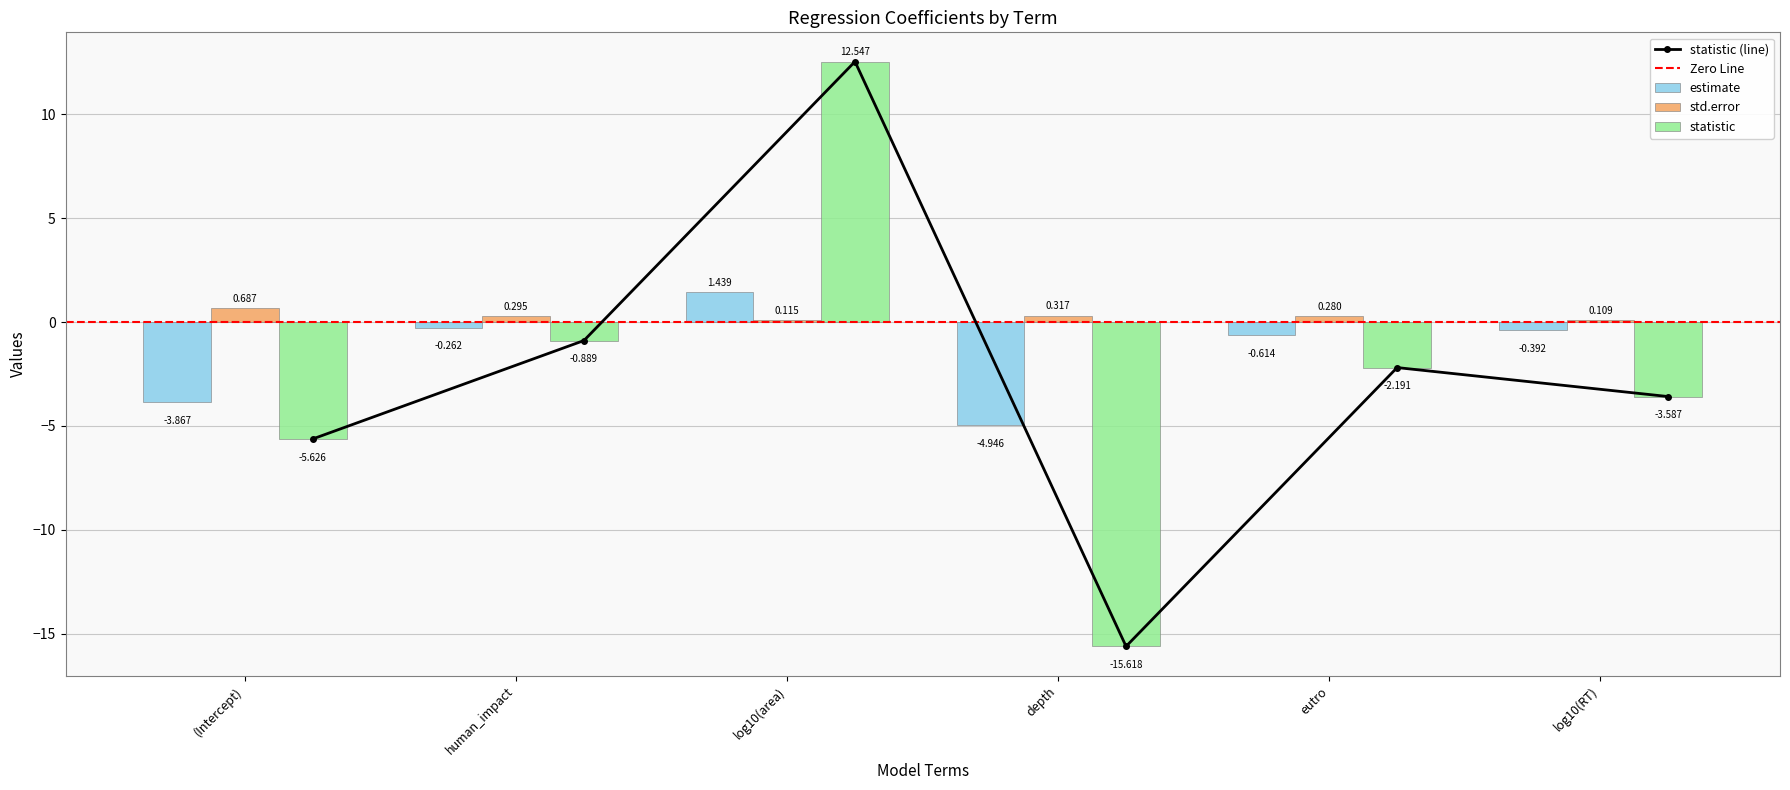

Where is statistic nearest to the value -1?

human_impact